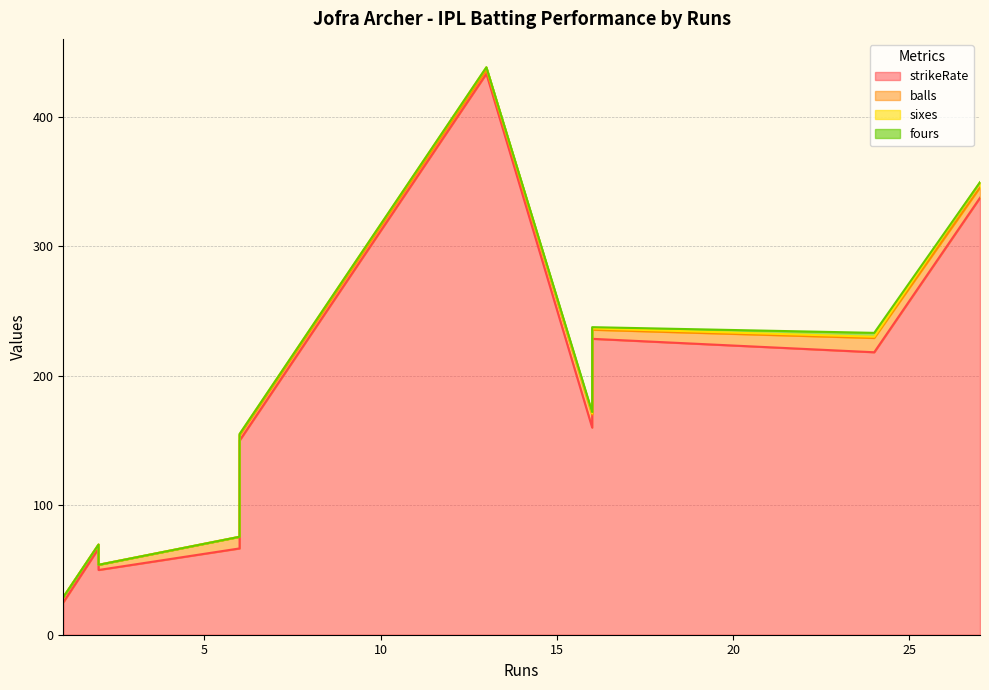

True or false: sixes has more than 2 interior local peaks.

False